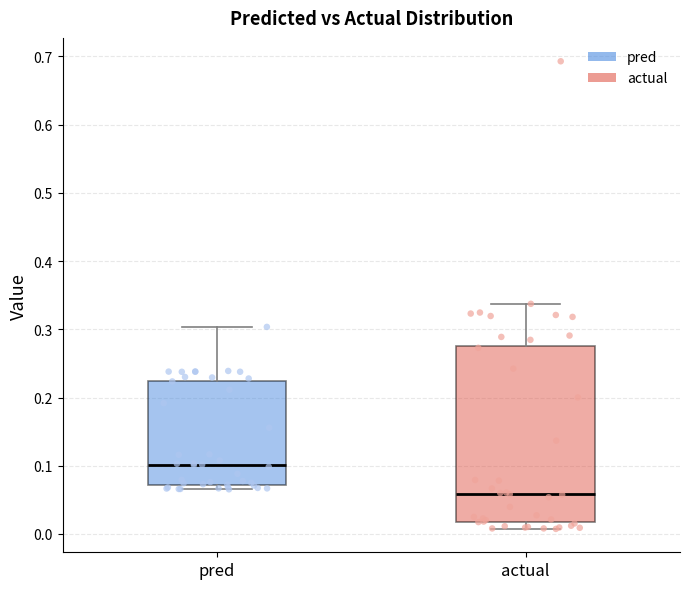

Where does the median line of the box for pred sit on the y-axis? The values are not printed on the chart, so give them approximately, as read against the axis.

0.10